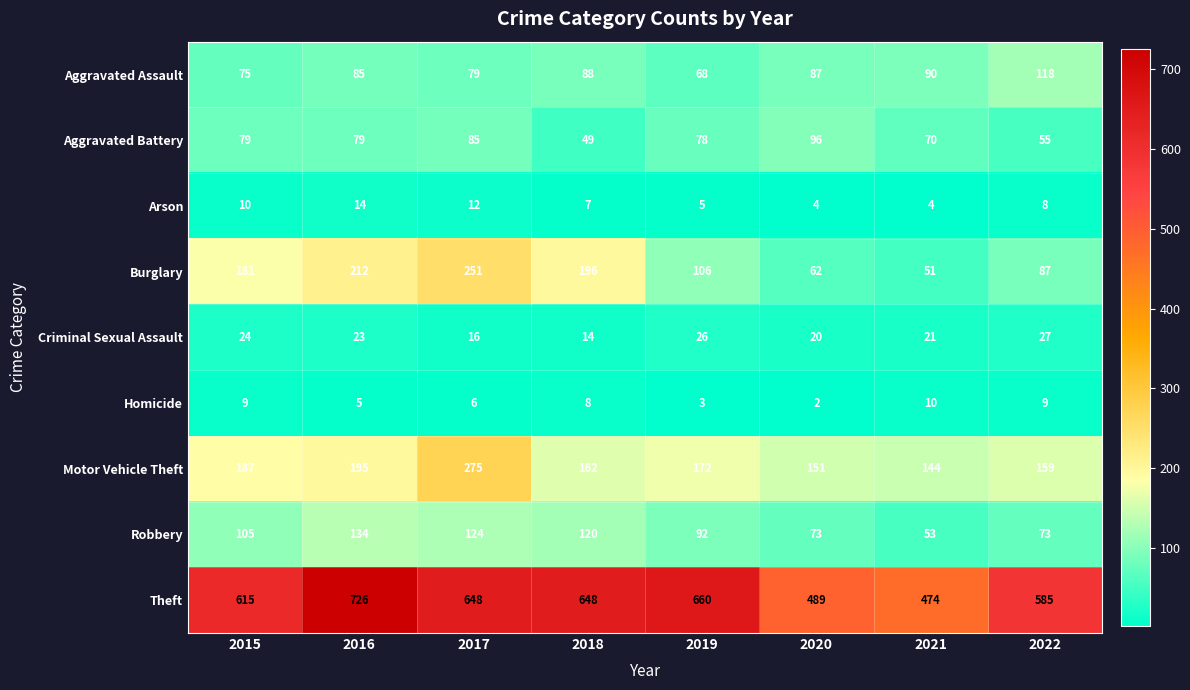

Which series has the largest total across all categories?

Theft